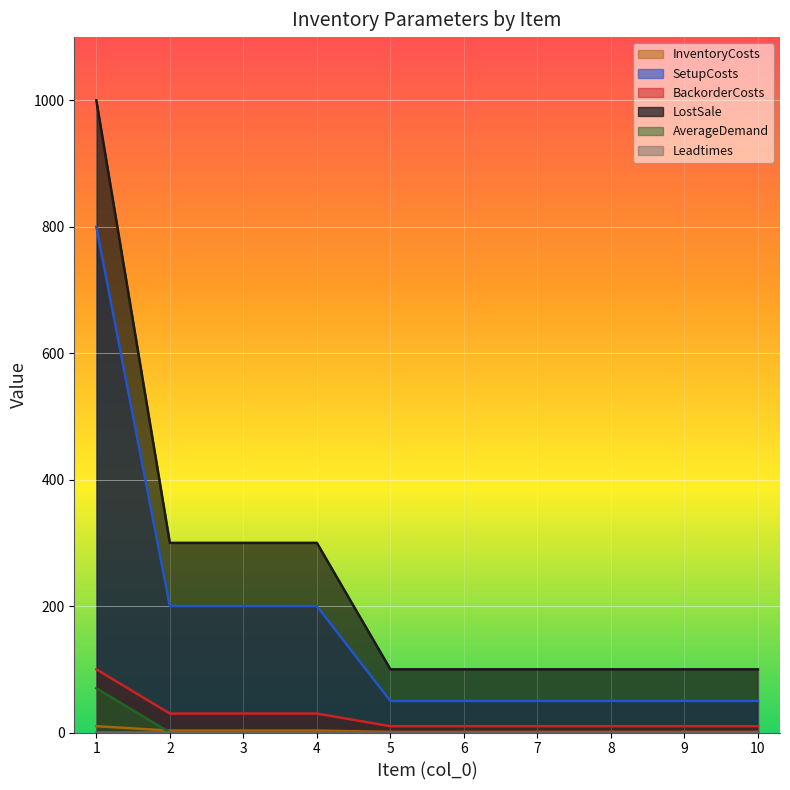

The BackorderCosts series shows 2 at 10. True or false?

False